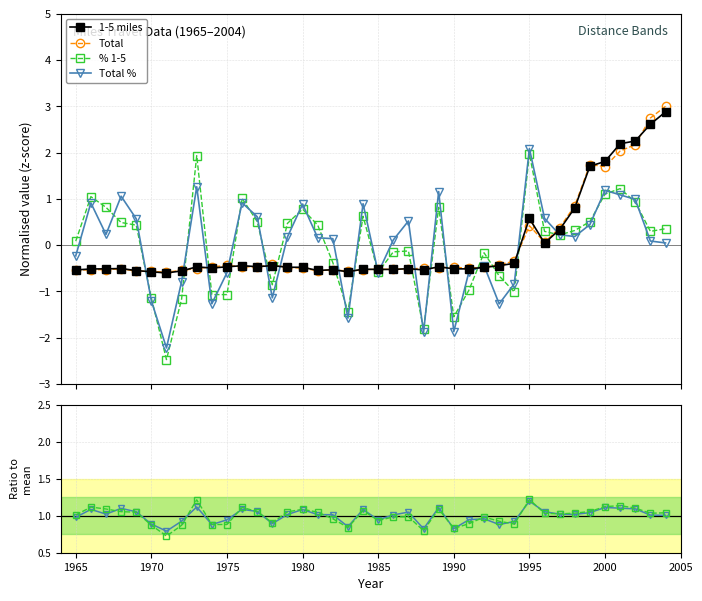

What is the minimum value for 1-5 miles?

-0.6